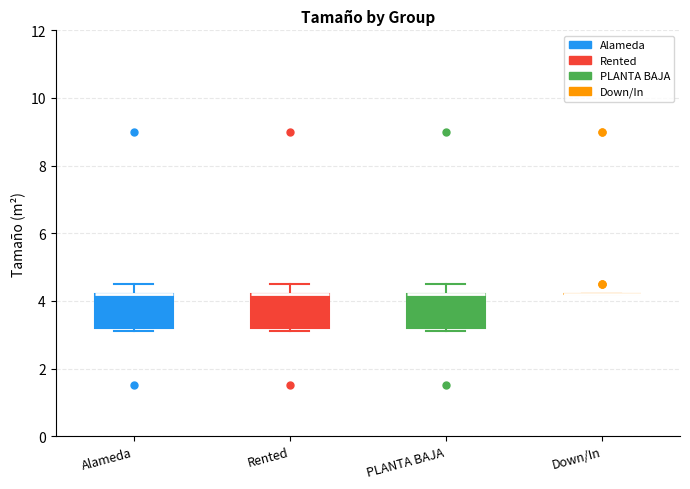

Reading left to right, transcribe this box plot: for each box, give where its median line is, the range the box spans, and where its two whiskers end, as read against the y-axis. The values are not printed on the chart, so give them approximately, as read against the axis.

Alameda: median 4.2 (drawn on the box's upper edge), box 3.2 to 4.2, whiskers 3.2 (just below the box's lower edge) to 4.6
Rented: median 4.2 (drawn on the box's upper edge), box 3.2 to 4.2, whiskers 3.2 (just below the box's lower edge) to 4.6
PLANTA BAJA: median 4.2 (drawn on the box's upper edge), box 3.2 to 4.2, whiskers 3.2 (just below the box's lower edge) to 4.6
Down/In: box collapsed to a line at 4.2, whiskers 4.2 to 4.2